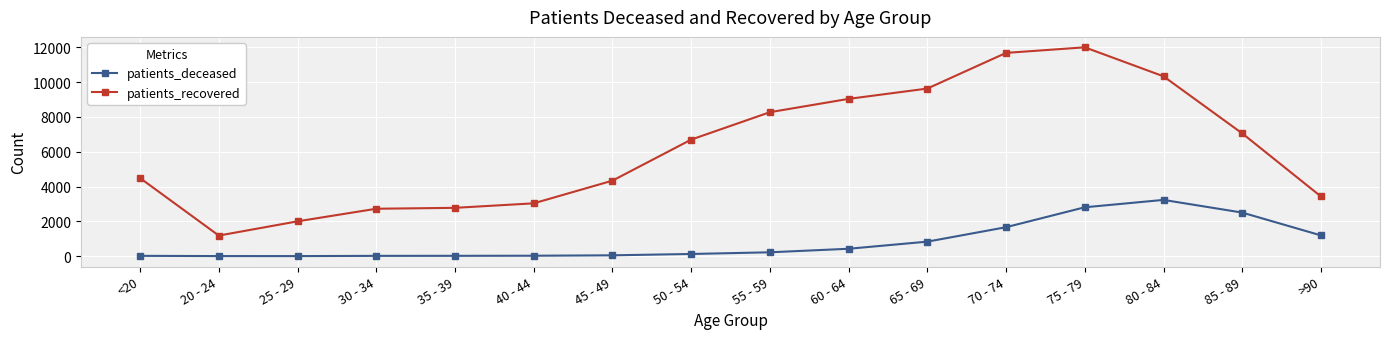

What are all the series names shown in the legend?

patients_deceased, patients_recovered